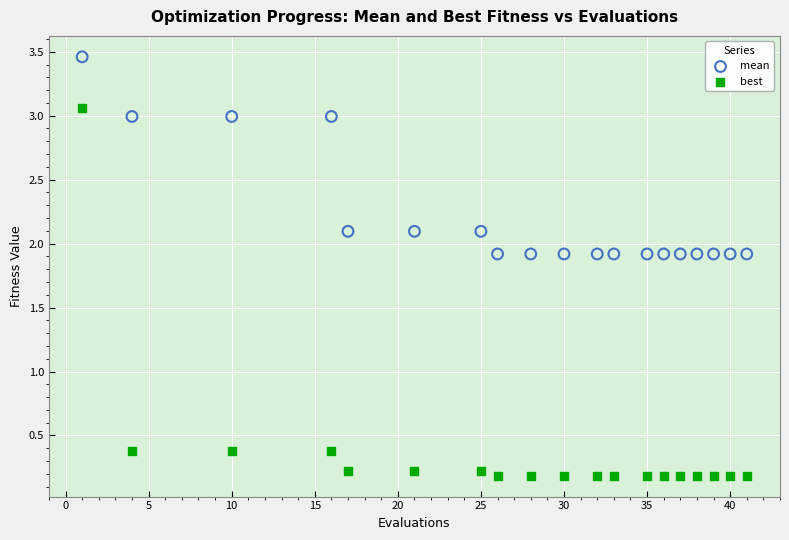

Across all data points, what is the range of Y values (max minus min)?

3.3